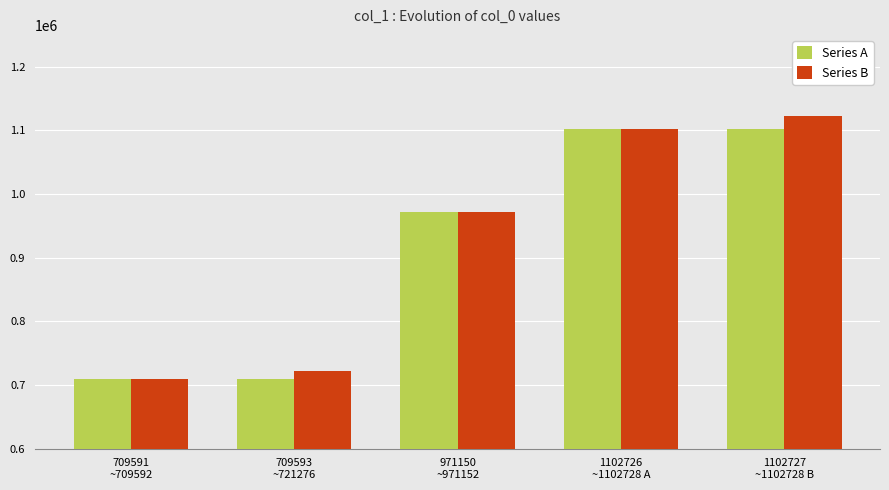

What are all the series names shown in the legend?

Series A, Series B